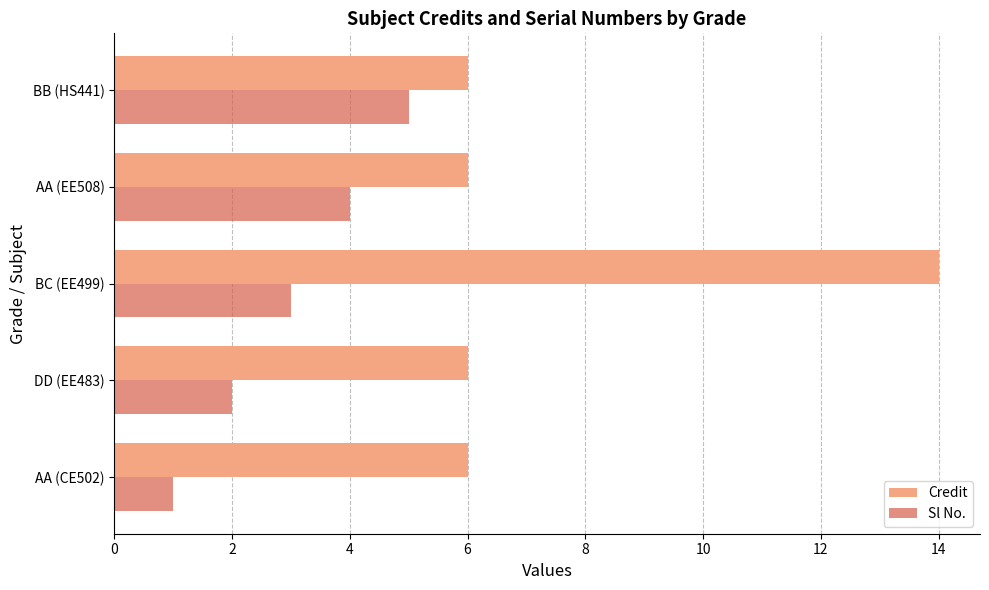

The Credit series shows 6 at AA (CE502). True or false?

True